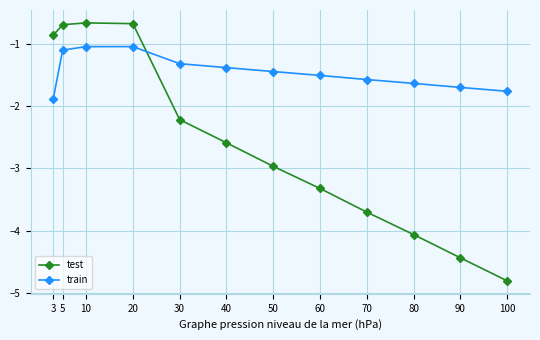

What is the difference between the test values at 30 and 100?

2.6